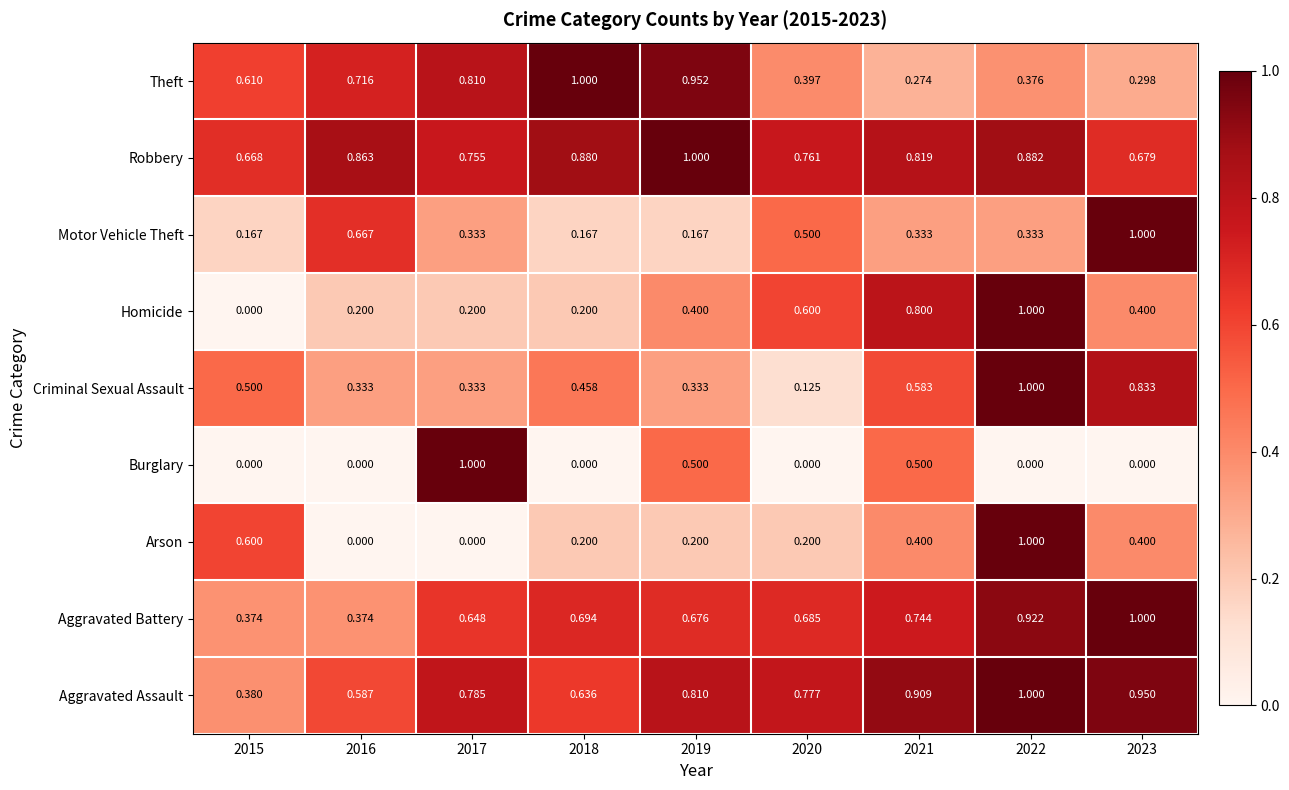

At how many categories does at least one series exceed 0?

9